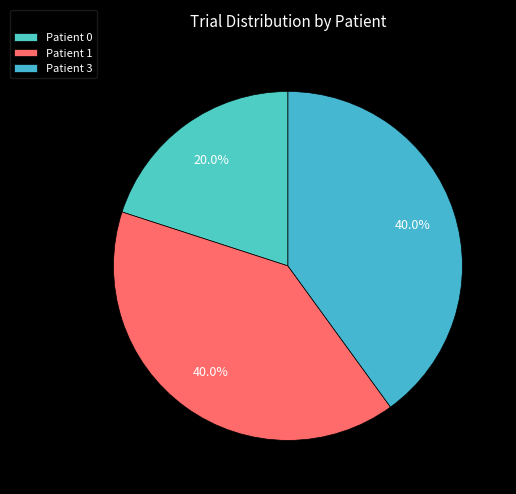

Count the number of slices in the pie.

3